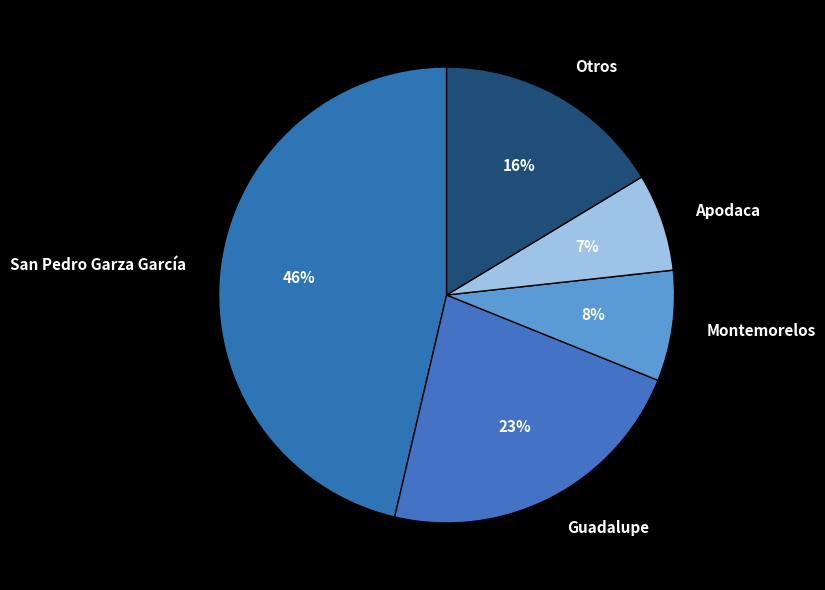

True or false: Montemorelos accounts for 8% of the total.

True